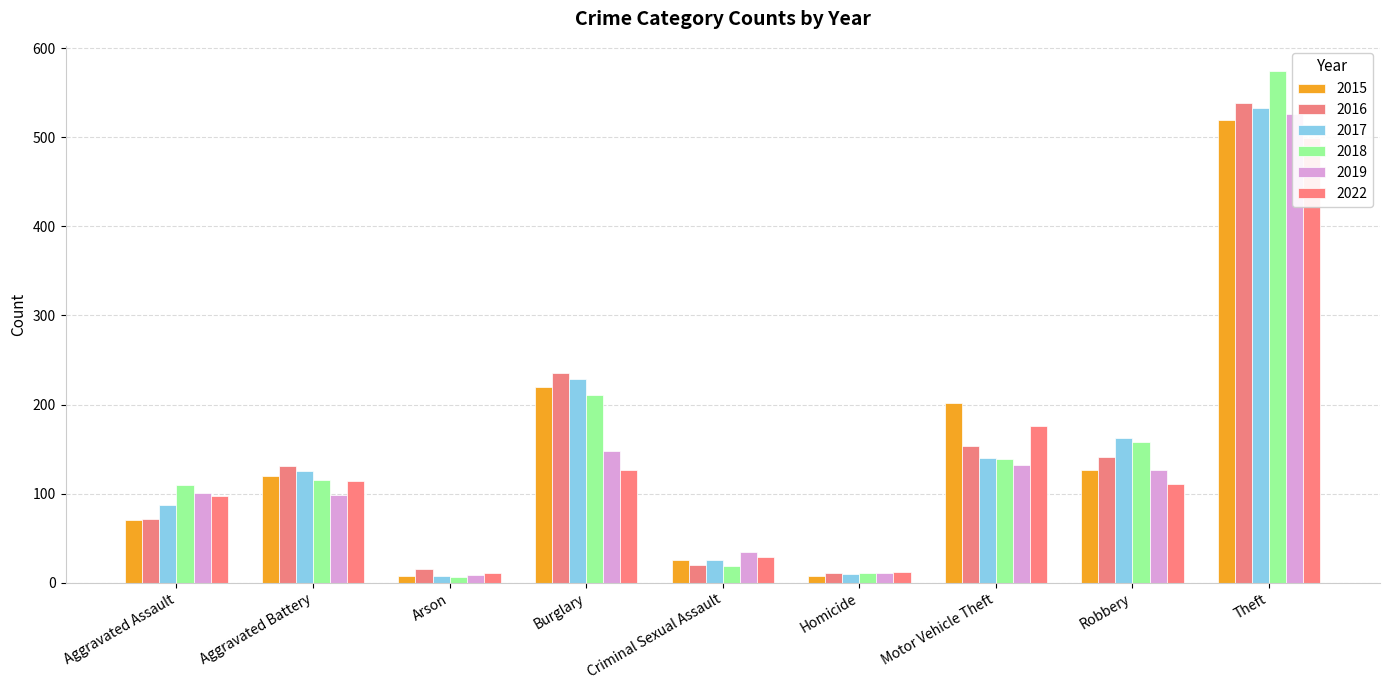

What is the maximum value shown in the chart?

574